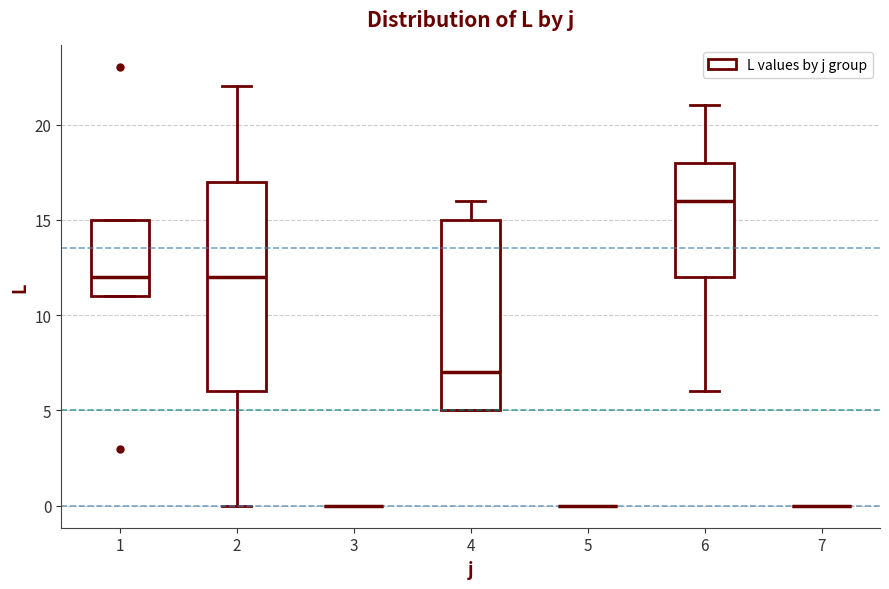

Which box is the tallest, from its lower edge to its upper edge?

2